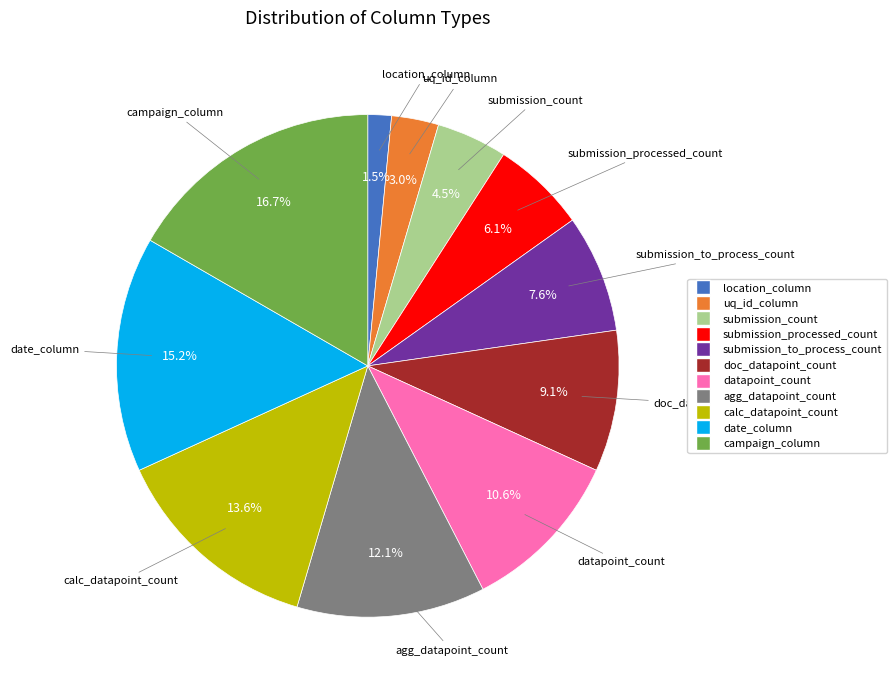

The agg_datapoint_count slice represents 12% of the pie. True or false?

True